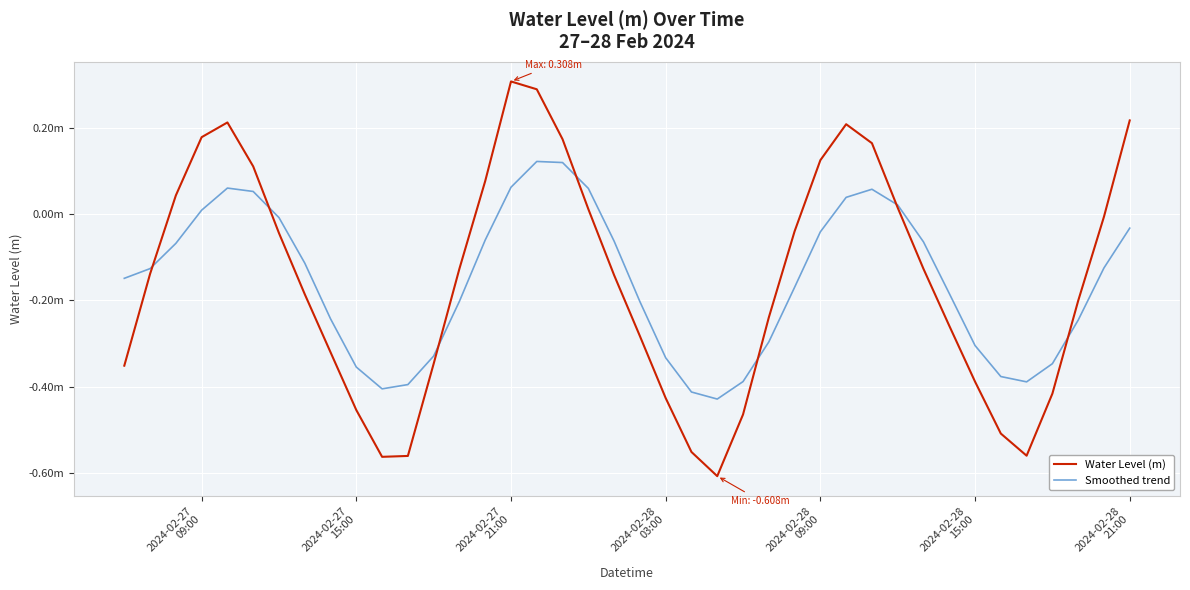

Does the chart have visible grid lines?

Yes